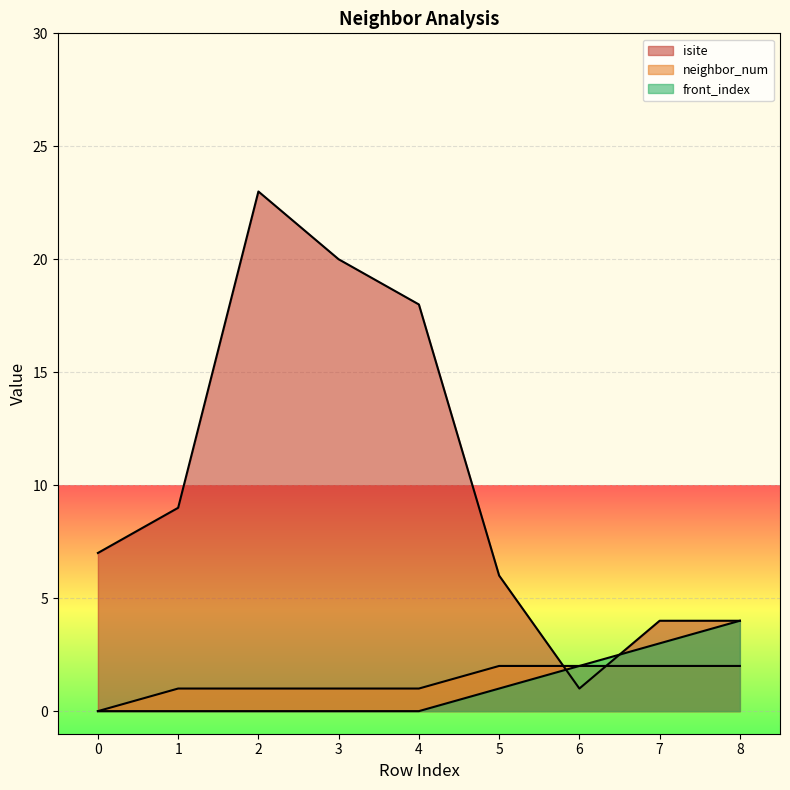

Is the value of front_index at 6 greater than the value of neighbor_num at 8?

No